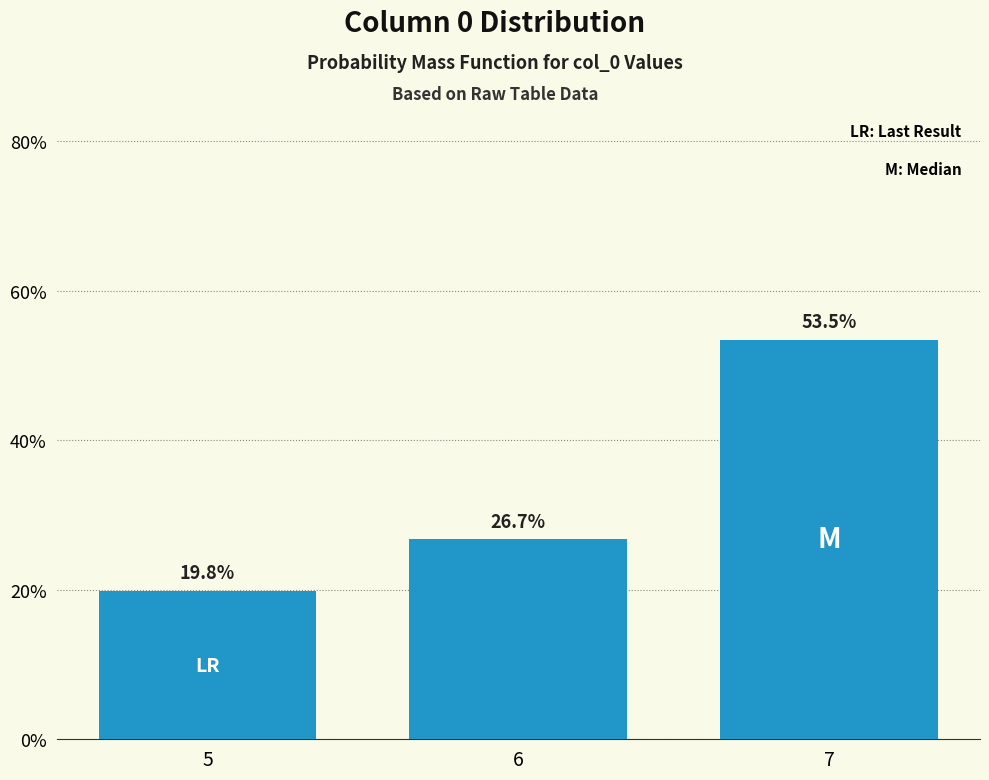

What is the sum of all values?

100.0